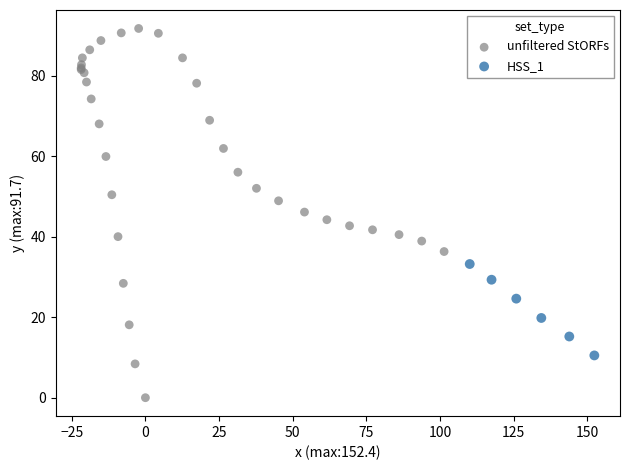

Which series reaches the minimum Y coordinate?

unfiltered StORFs